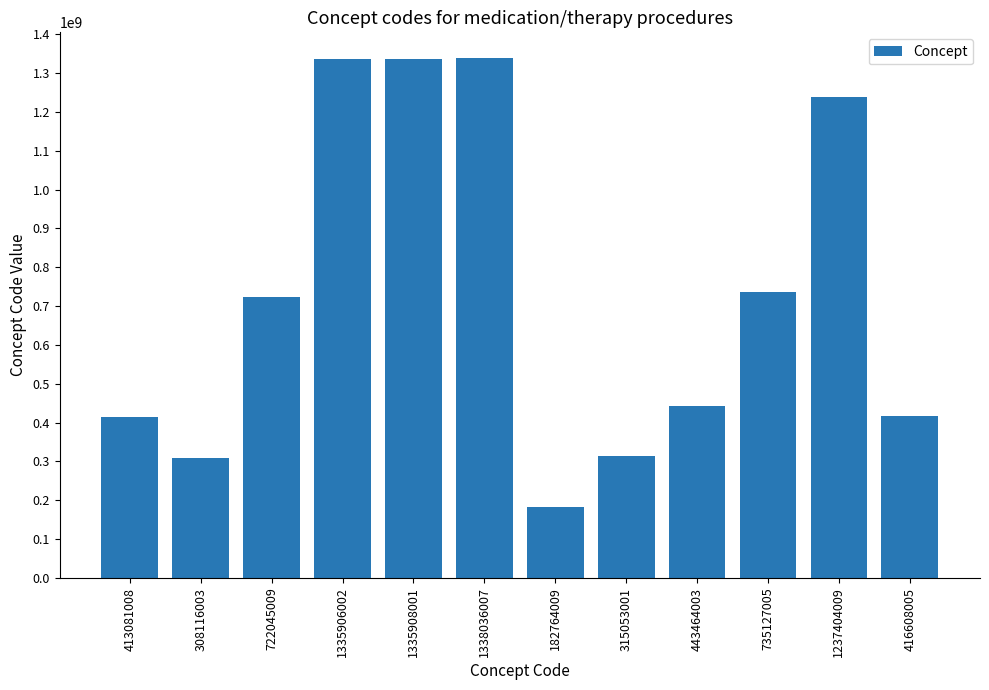

What position from the left is 1237404009?

11